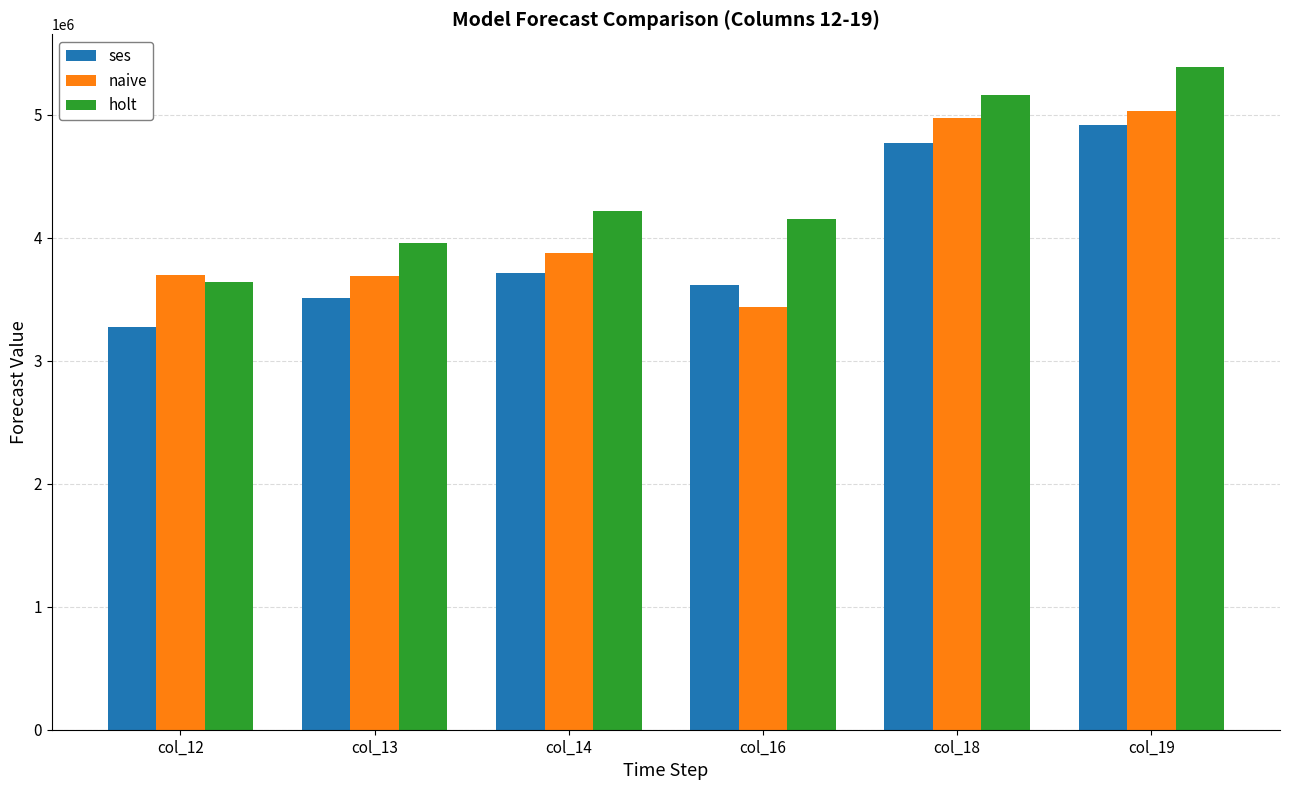

Count the number of categories in the chart.

6